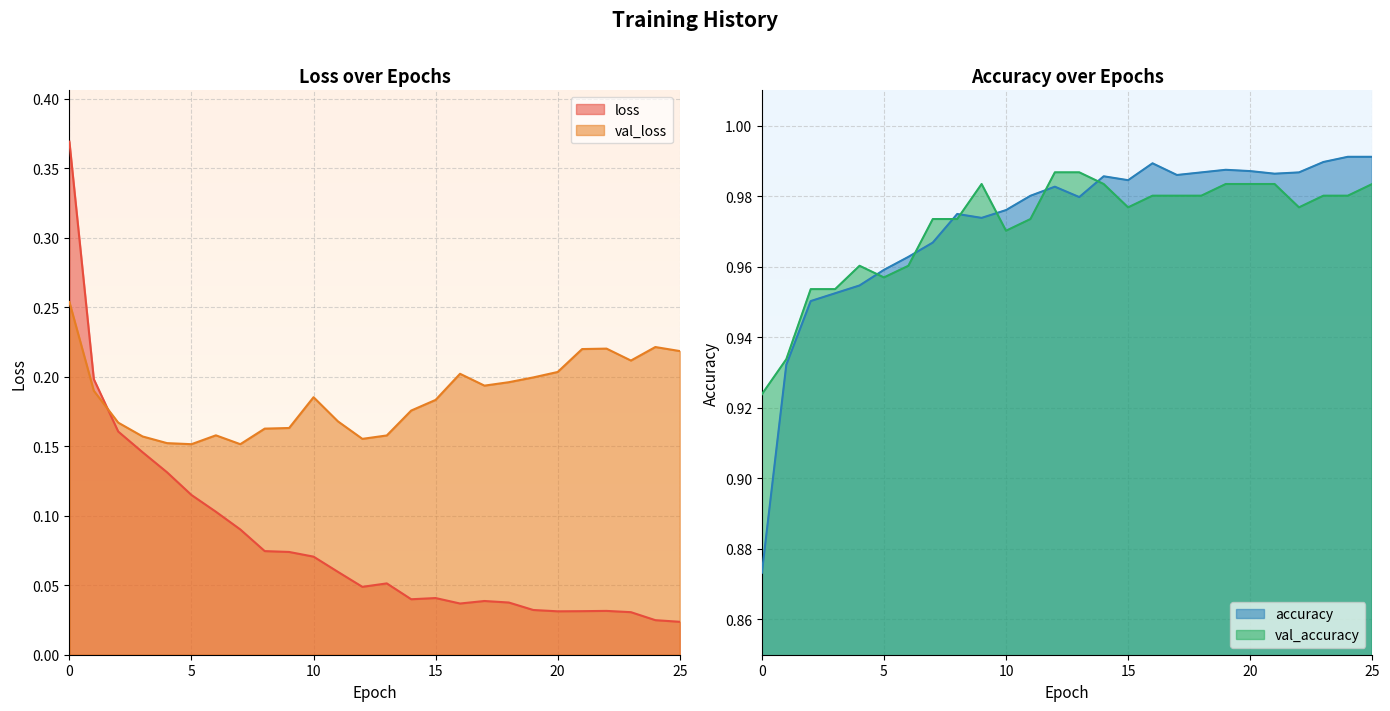

Read the val_loss value at 0.

0.3